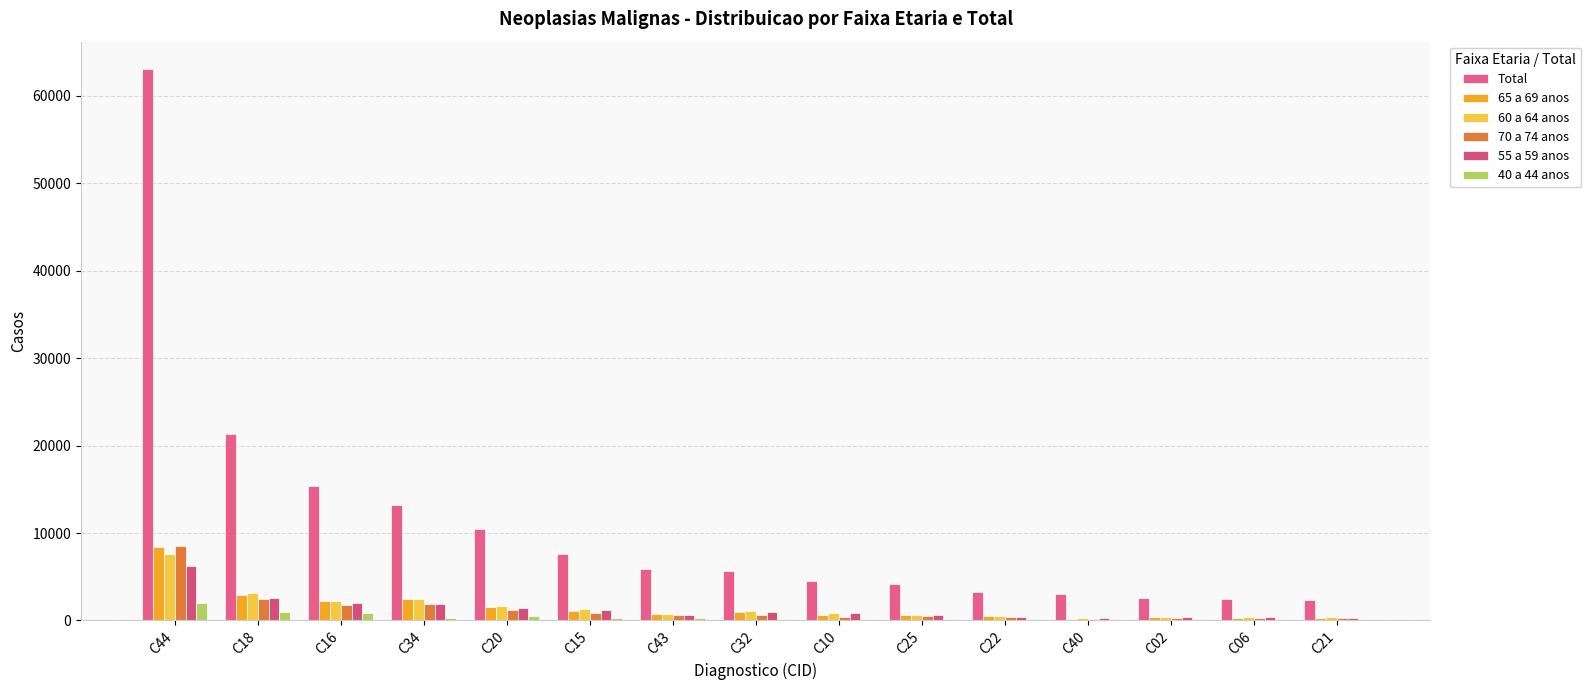

Are the bars grouped side by side (vs. stacked)?

Yes